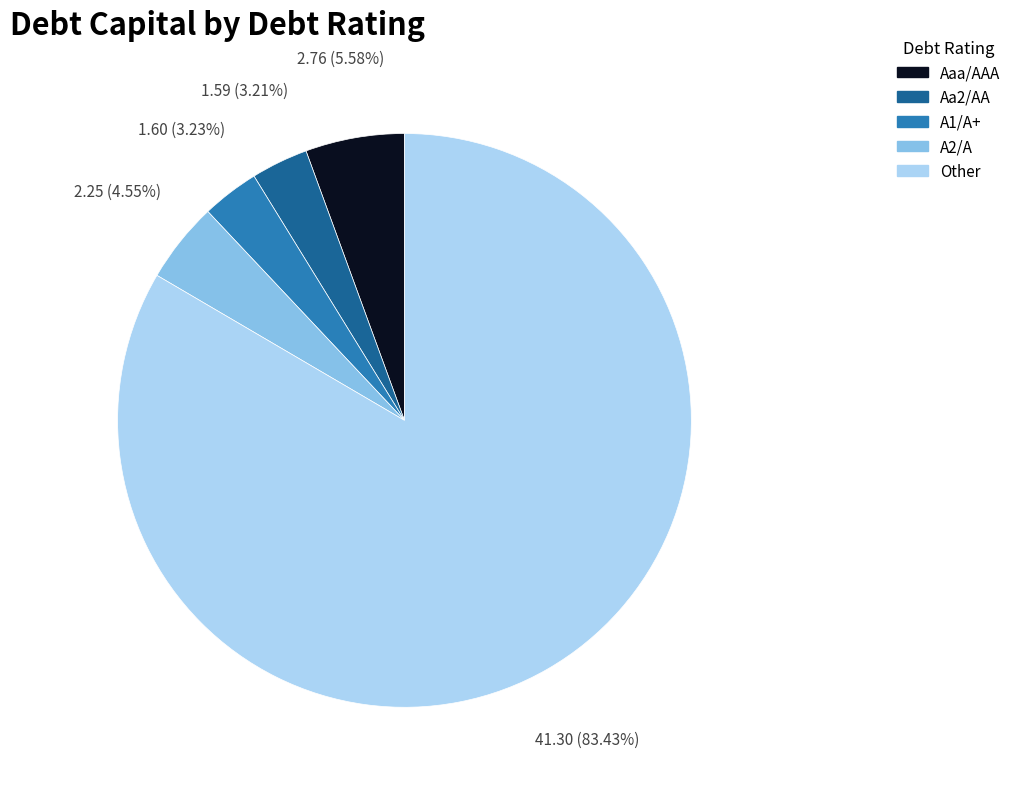

What is the total percentage of Aaa/AAA and A1/A+?

8.8%